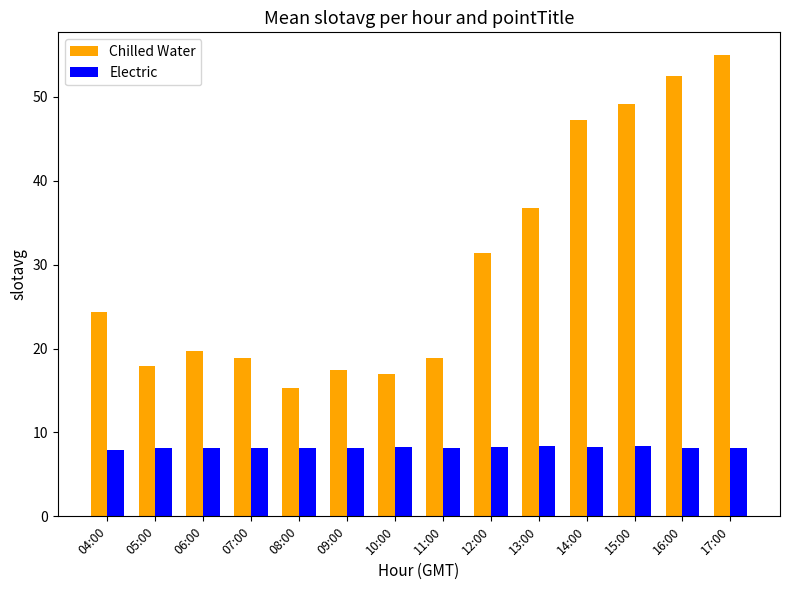

What is the label of the 2nd bar from the left?

05:00